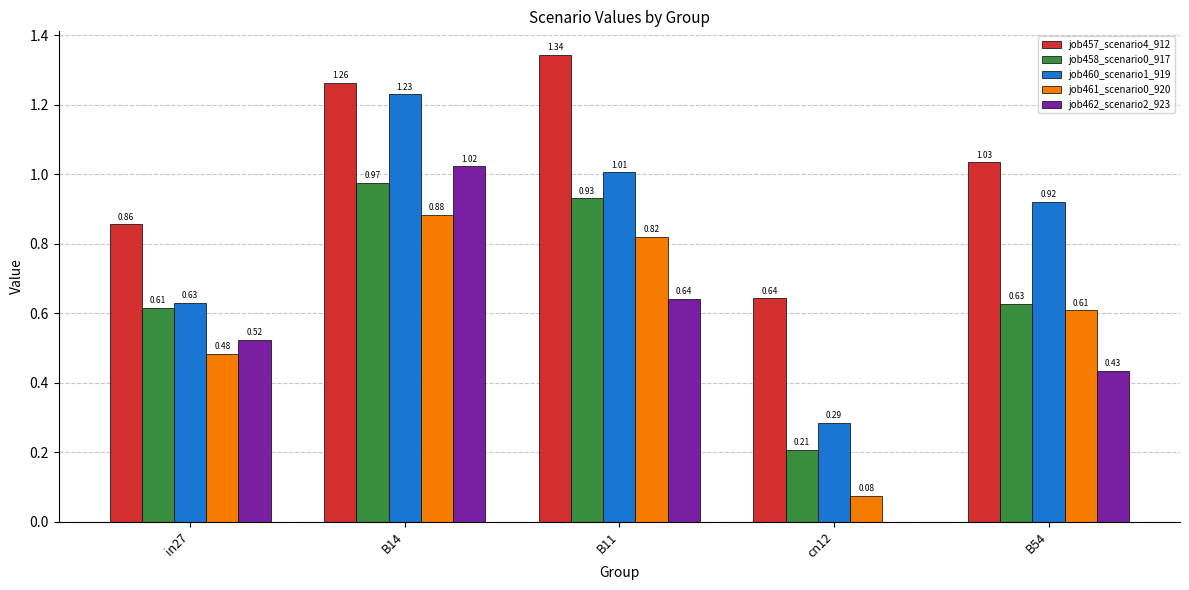

Are the bars horizontal?

No